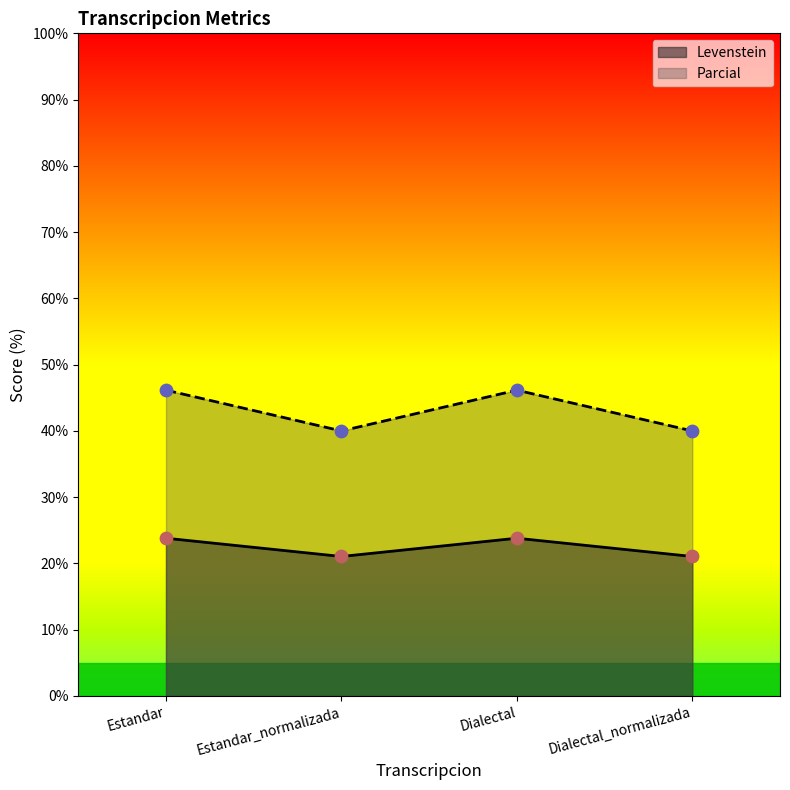

Which series contains the highest Y value?

Levenstein